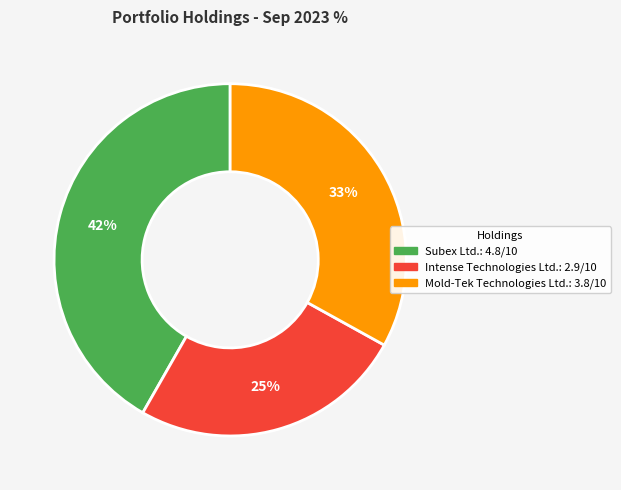

Is the sum of Subex Ltd. and Mold-Tek Technologies Ltd. greater than half?

Yes